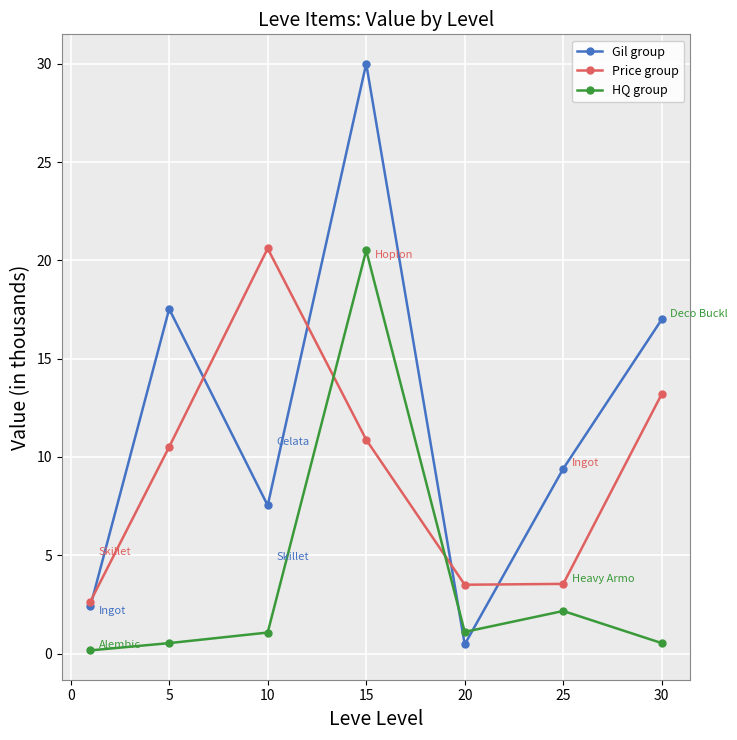

How many values in the Gil group series are below 9?

3